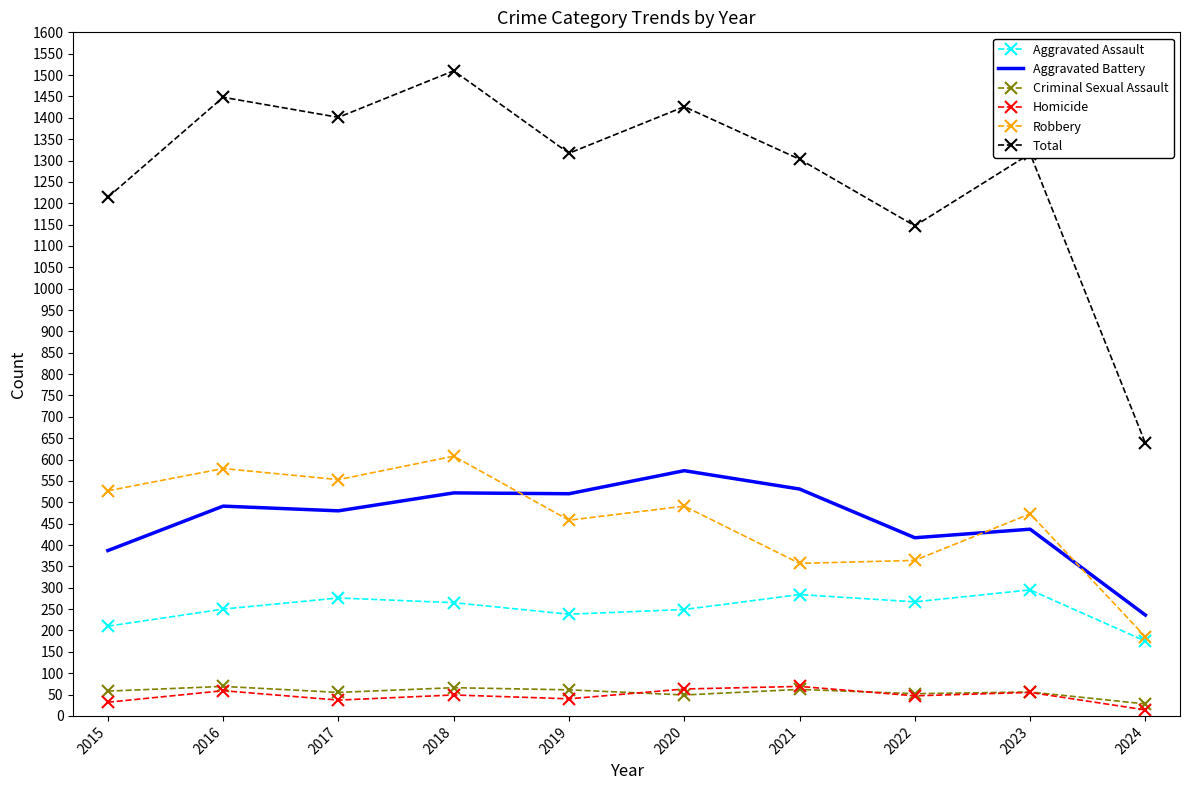

Is it true that Aggravated Assault equals 210 at 2015?

True